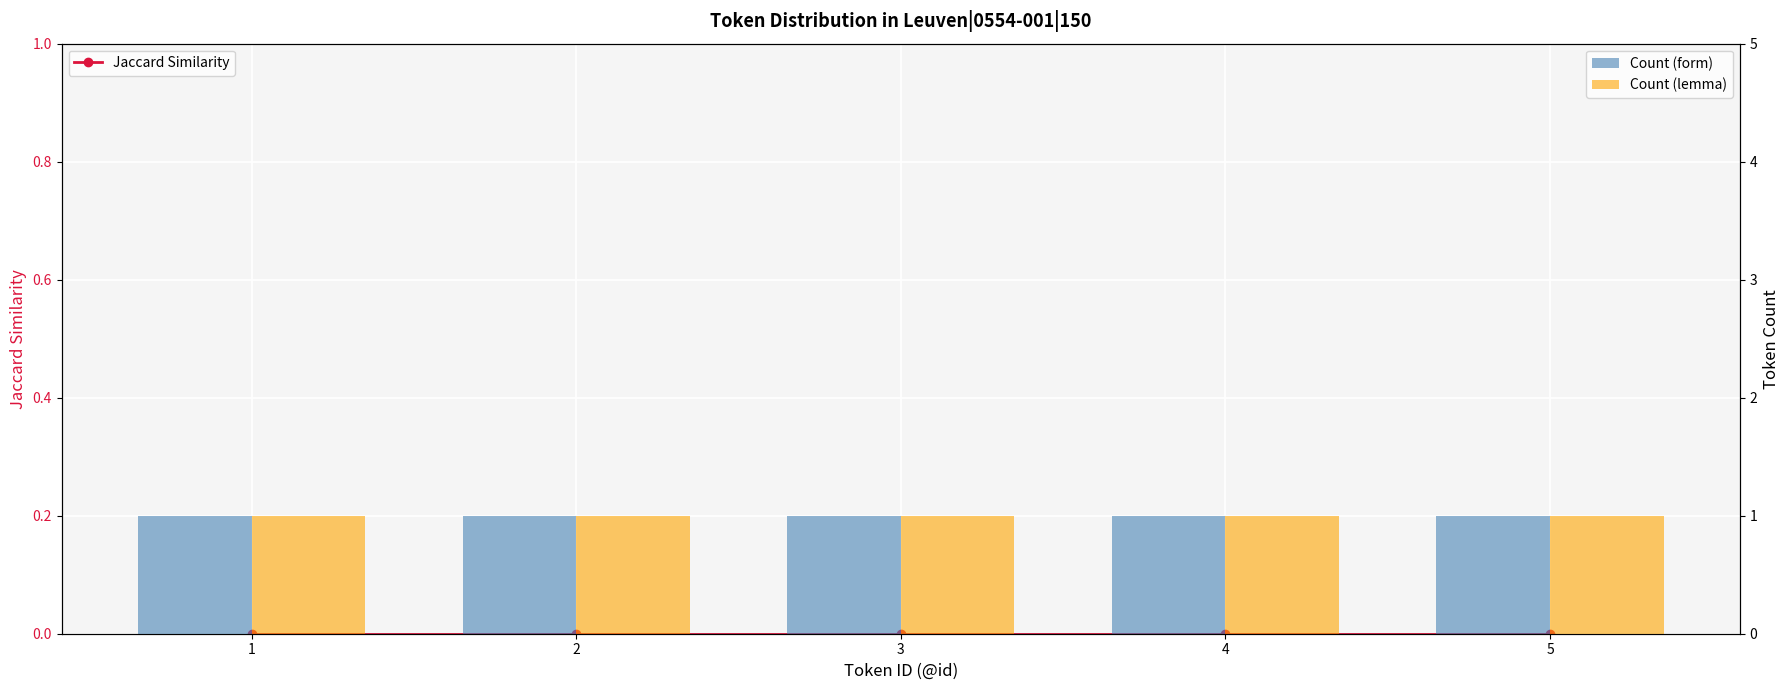

Reading left to right, transcribe all the data shown in this chart.

Jaccard Similarity: 1=0	2=0	3=0	4=0	5=0
Count (form): 1=1	2=1	3=1	4=1	5=1
Count (lemma): 1=1	2=1	3=1	4=1	5=1